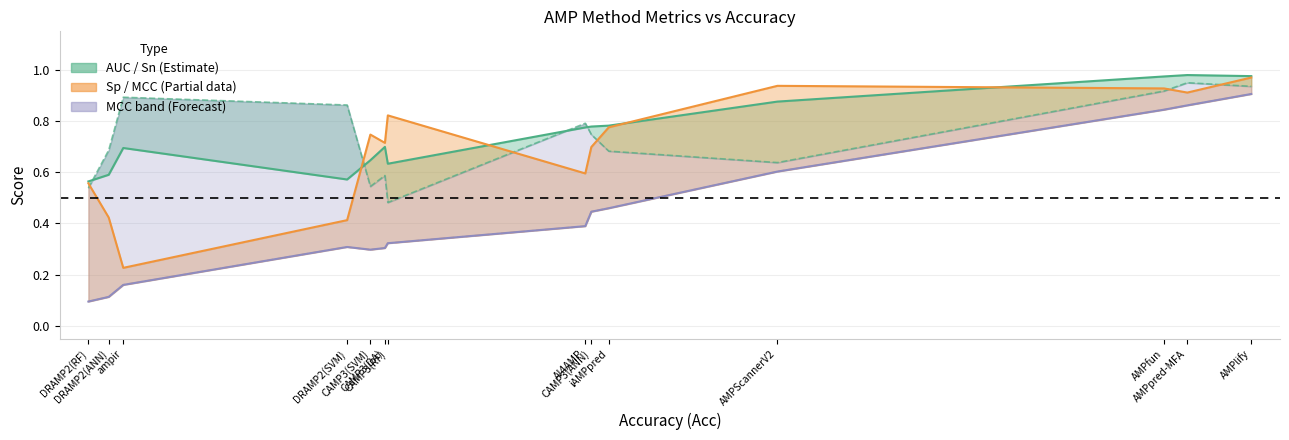

Which has a higher value, DRAMP2(ANN) or DRAMP2(SVM)?

DRAMP2(ANN)